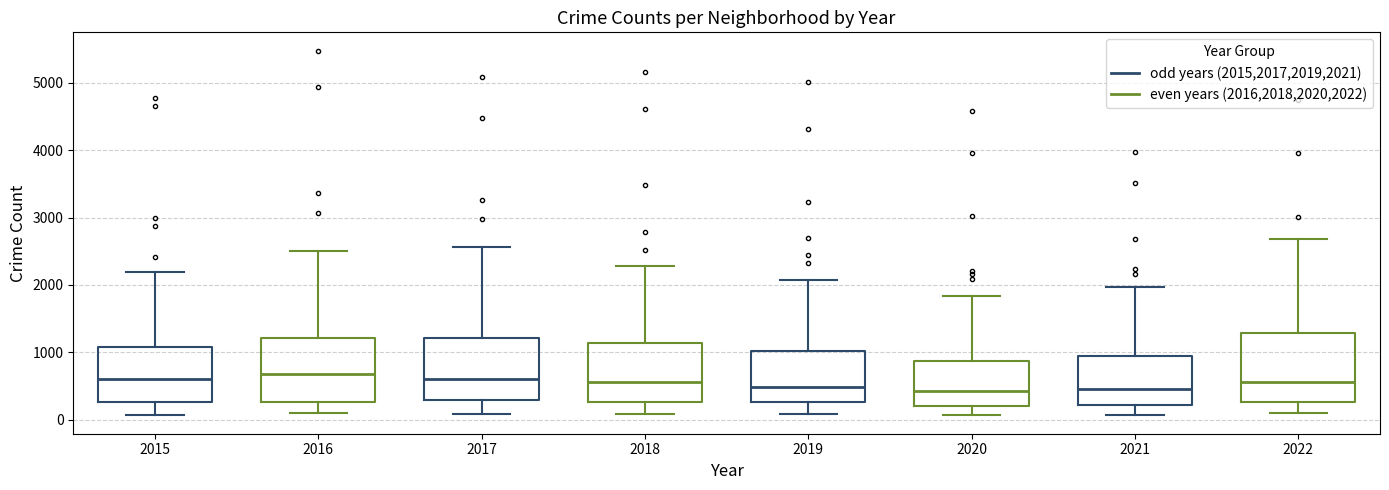

Where is the upper edge of the box for 2019 (even years (2016,2018,2020,2022)) on the y-axis? The values are not printed on the chart, so give them approximately, as read against the axis.

900